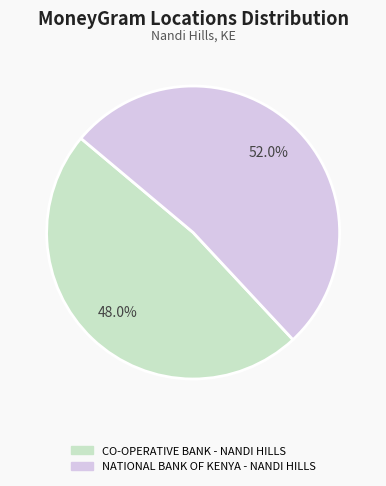

To the nearest percent, what portion does NATIONAL BANK OF KENYA - NANDI HILLS represent?

52%